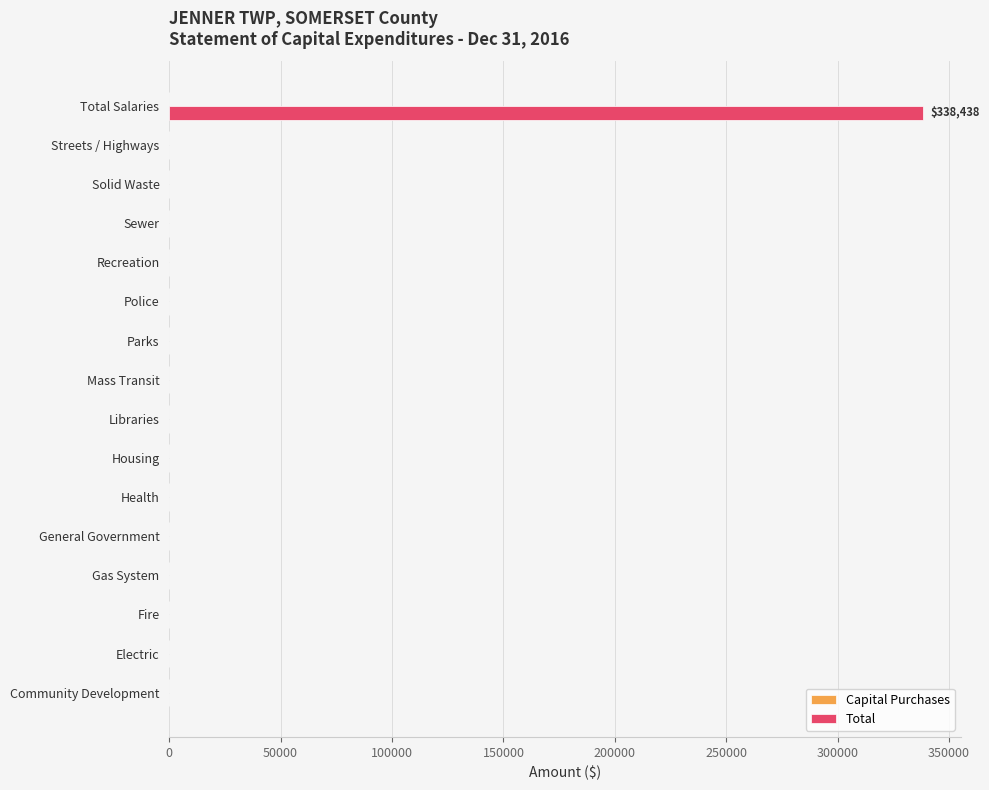

What is the change in value from Police to Total Salaries?

+338438